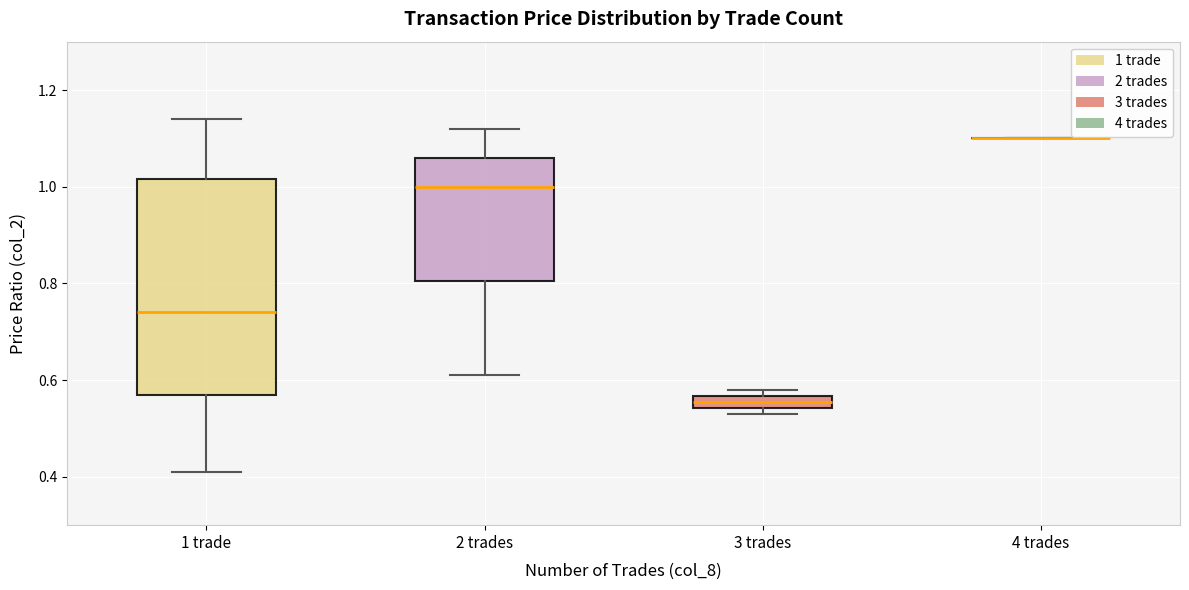

Where is the upper edge of the box for 1 trade on the y-axis? The values are not printed on the chart, so give them approximately, as read against the axis.

1.02